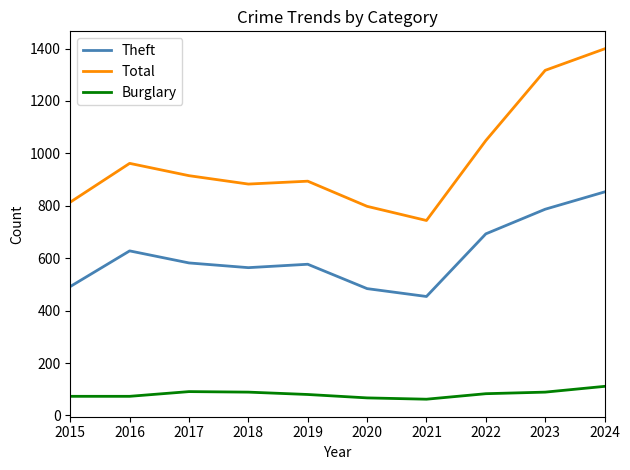

What is the sum of the Theft values at 2020 and 2018?

1048